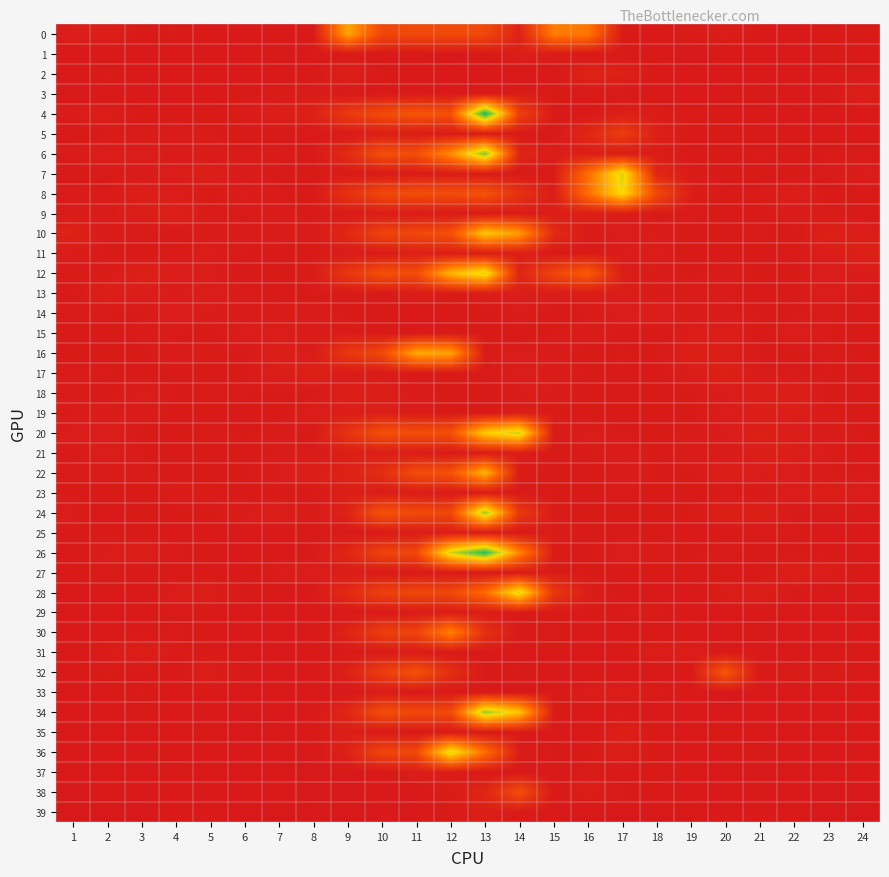

Rank the series by their maximum value, from lowest to highest.

29, 25, 37, 33, 14, 19, 15, 1, 21, 3, 23, 13, 18, 39, 31, 35, 27, 17, 11, 9, 2, 5, 38, 32, 30, 0, 16, 22, 10, 8, 28, 7, 12, 36, 20, 24, 34, 6, 26, 4